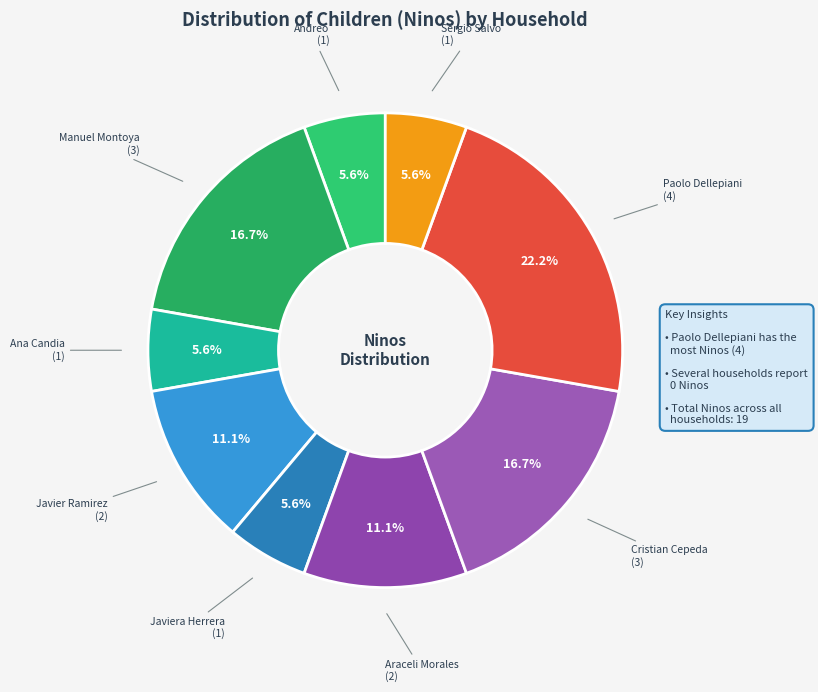

What percentage is NOT represented by Javier Ramirez?

88.9%